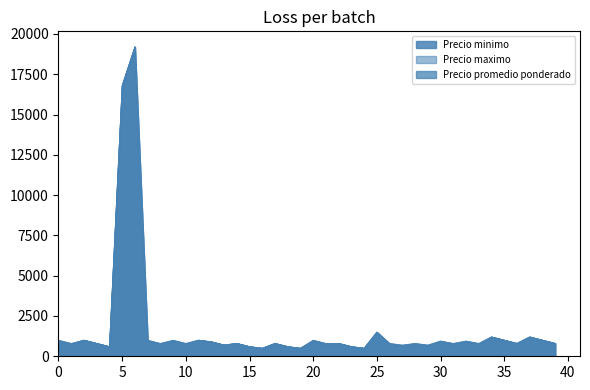

List the series in order of their overall mean, lowest first.

Precio minimo, Precio promedio ponderado, Precio maximo